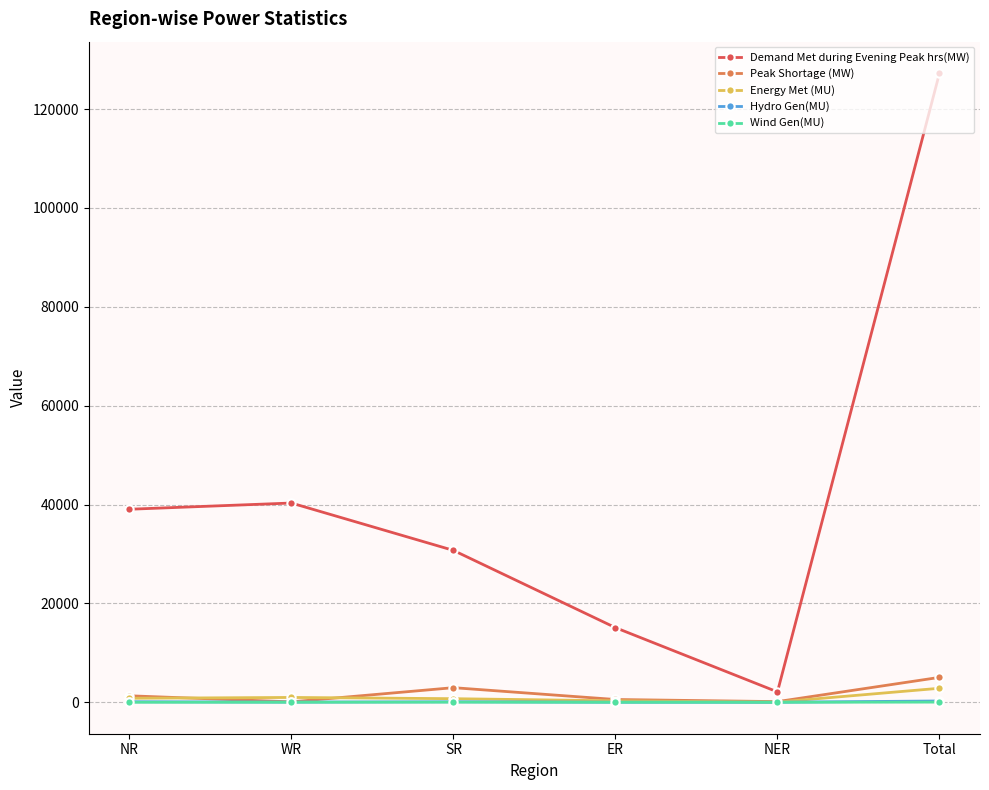

What is the maximum value shown in the chart?

127262